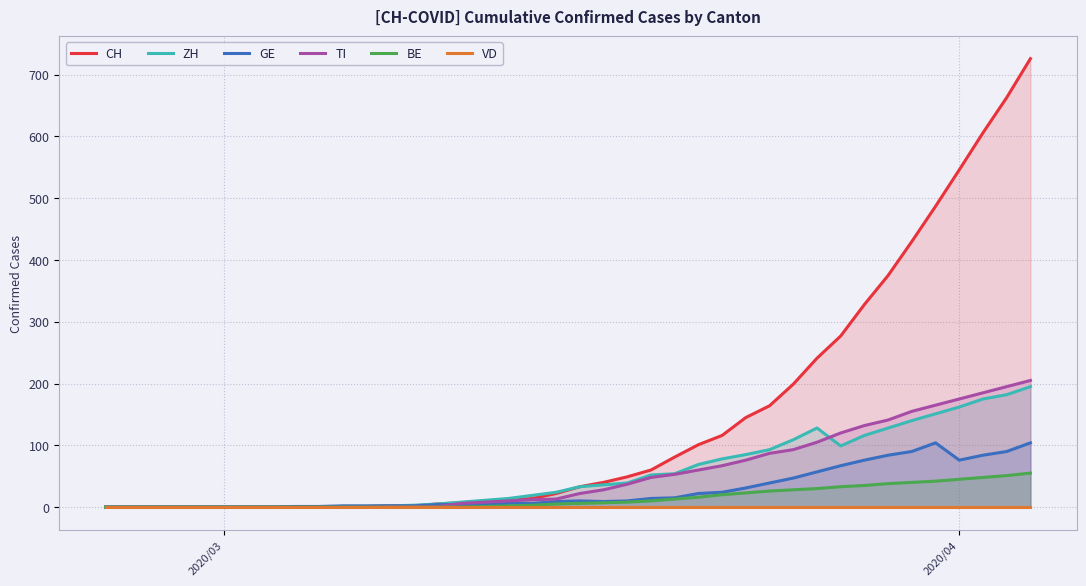

What is the difference between the maximum and minimum values in the ZH series?

195